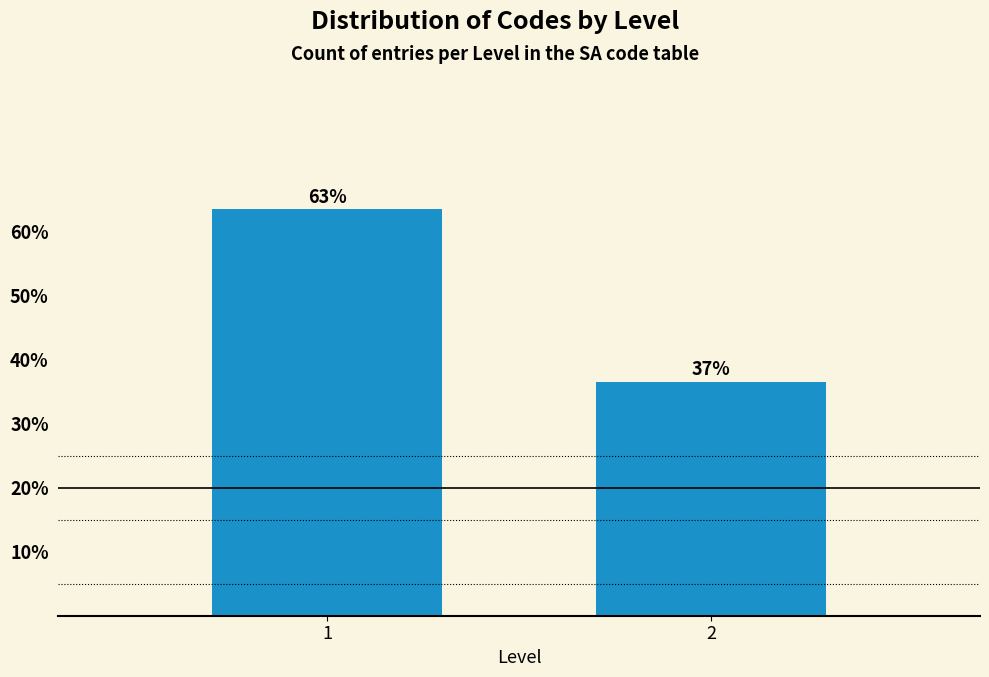

How many bars are there in total?

2